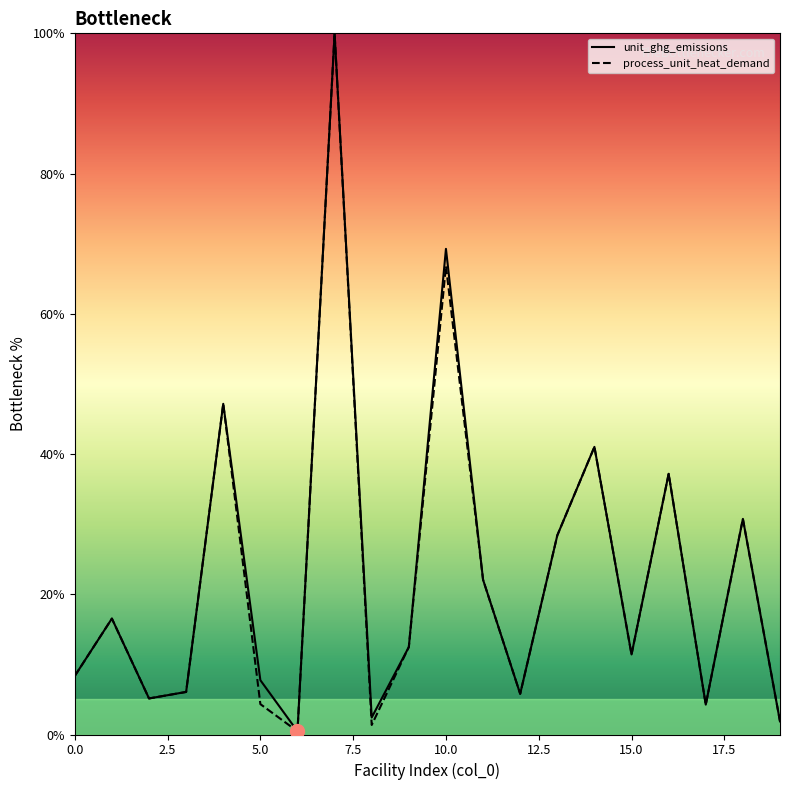

What is the maximum value shown in the chart?

100.0